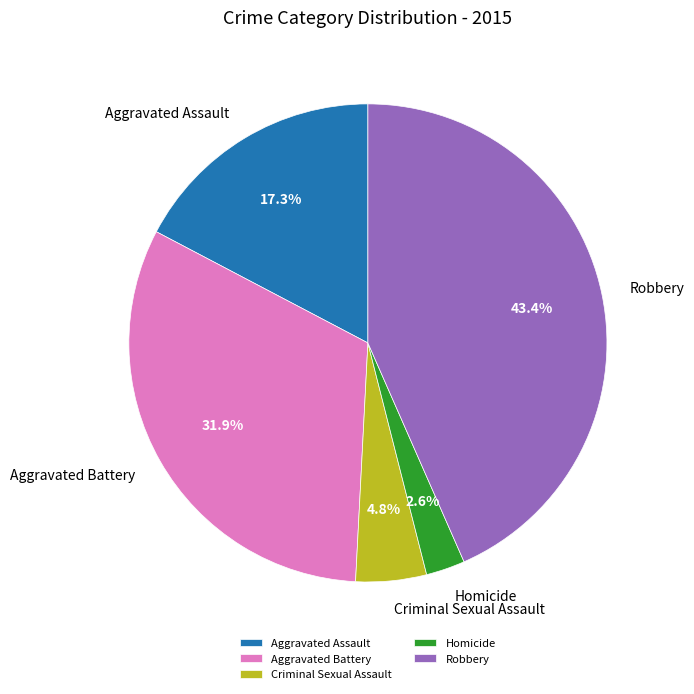

Is the sum of Aggravated Assault and Homicide greater than half?

No